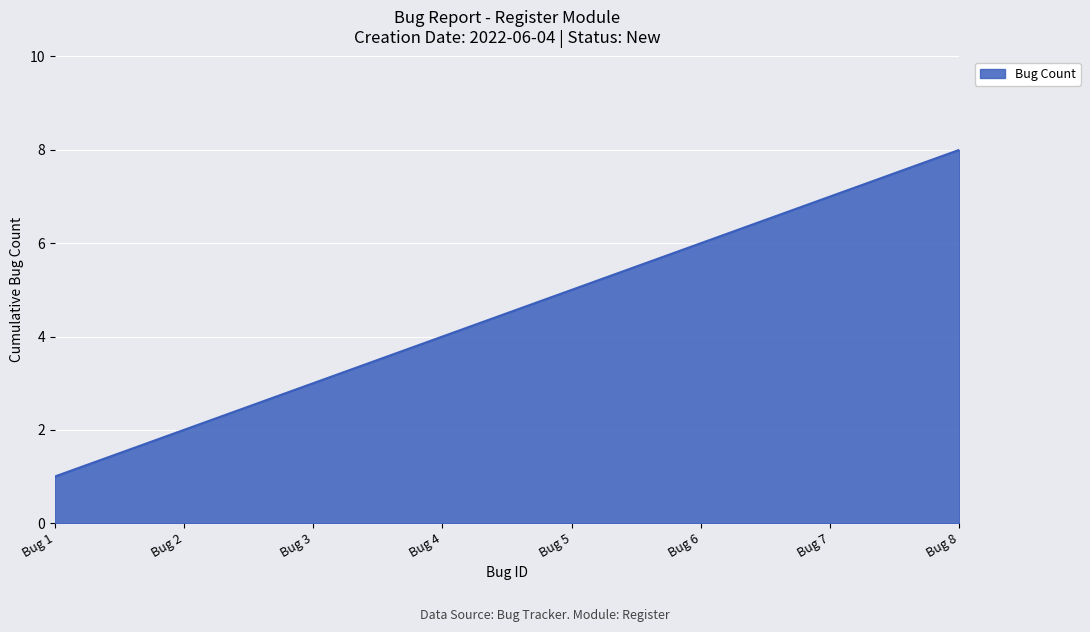

What is the sum of the values at Bug 6 and Bug 1?

7